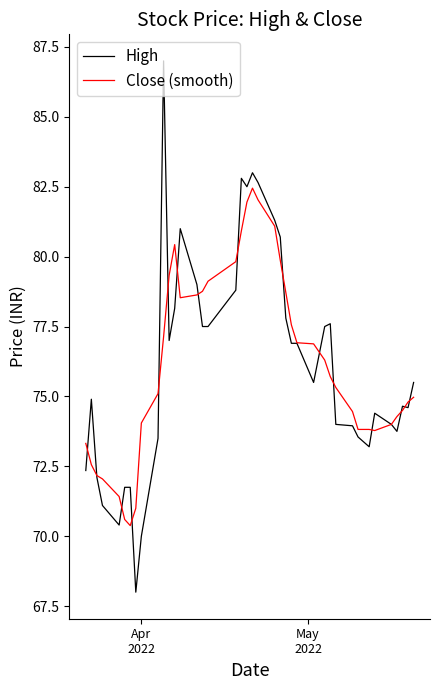

Which series has the widest spread of values?

High